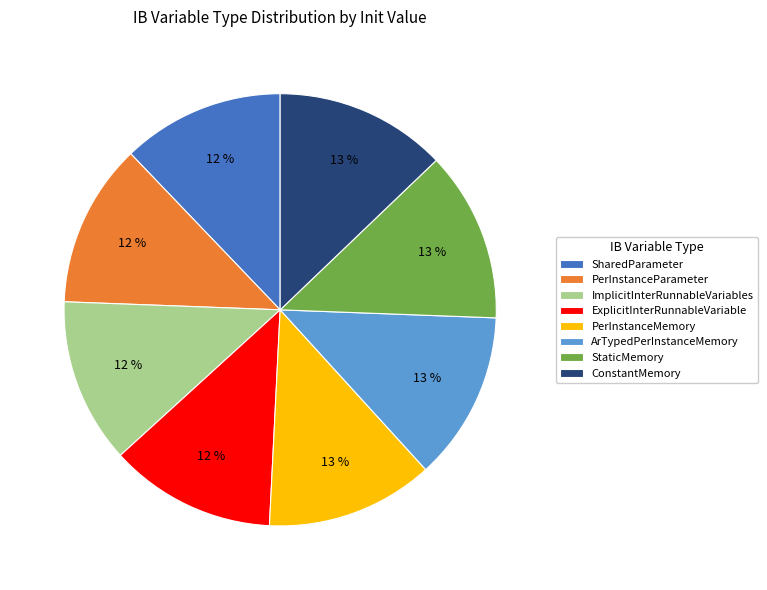

Count the number of slices in the pie.

8